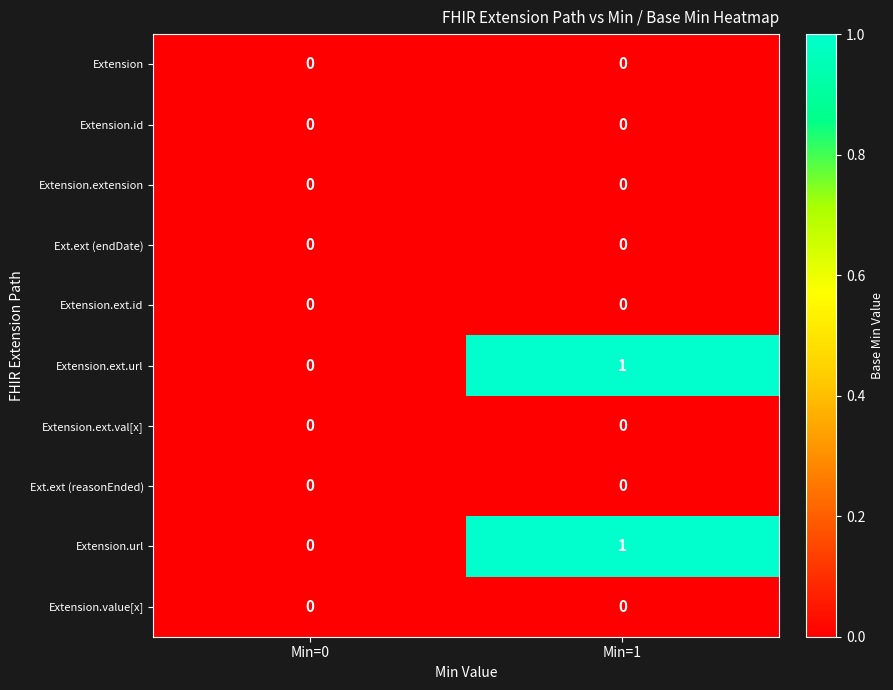

Reading right to left, list all the values displayed in this chart.

Extension: Min=1=0	Min=0=0
Extension.id: Min=1=0	Min=0=0
Extension.extension: Min=1=0	Min=0=0
Ext.ext (endDate): Min=1=0	Min=0=0
Extension.ext.id: Min=1=0	Min=0=0
Extension.ext.url: Min=1=1	Min=0=0
Extension.ext.val[x]: Min=1=0	Min=0=0
Ext.ext (reasonEnded): Min=1=0	Min=0=0
Extension.url: Min=1=1	Min=0=0
Extension.value[x]: Min=1=0	Min=0=0